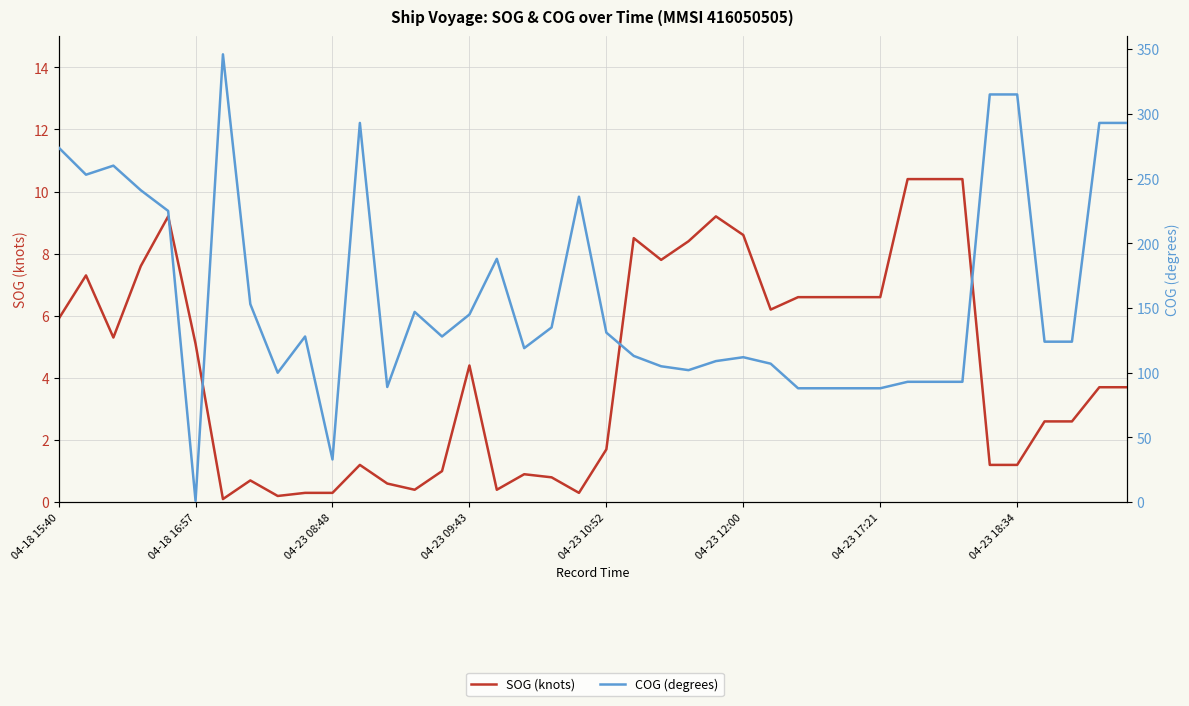

What is the value of the SOG (knots) point at the 17th from the left?

0.4